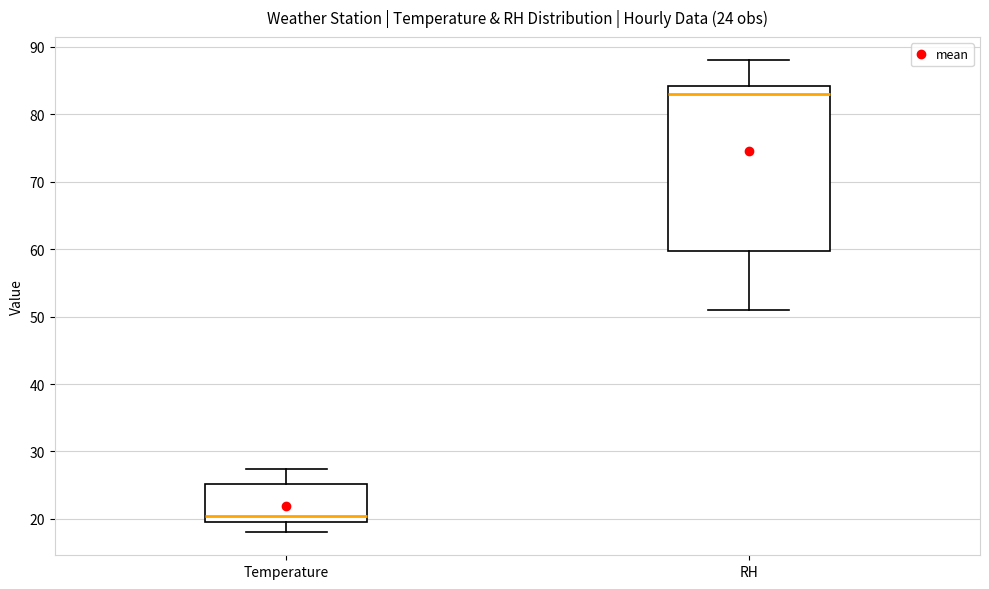

Which box is the tallest, from its lower edge to its upper edge?

RH